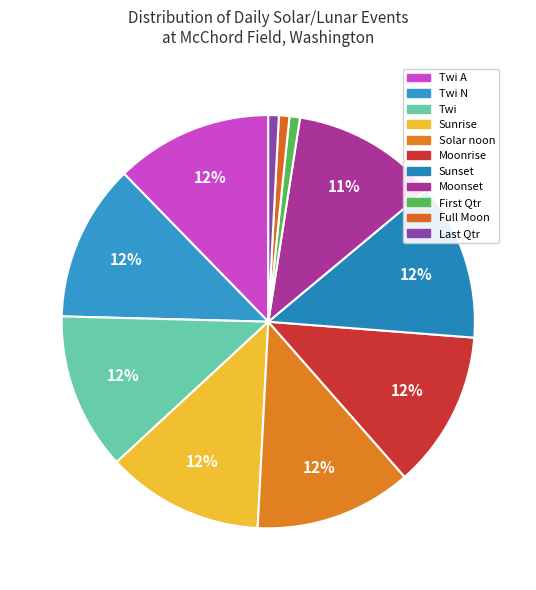

Combined, what portion of the pie is Sunset and Moonrise?

25.0%